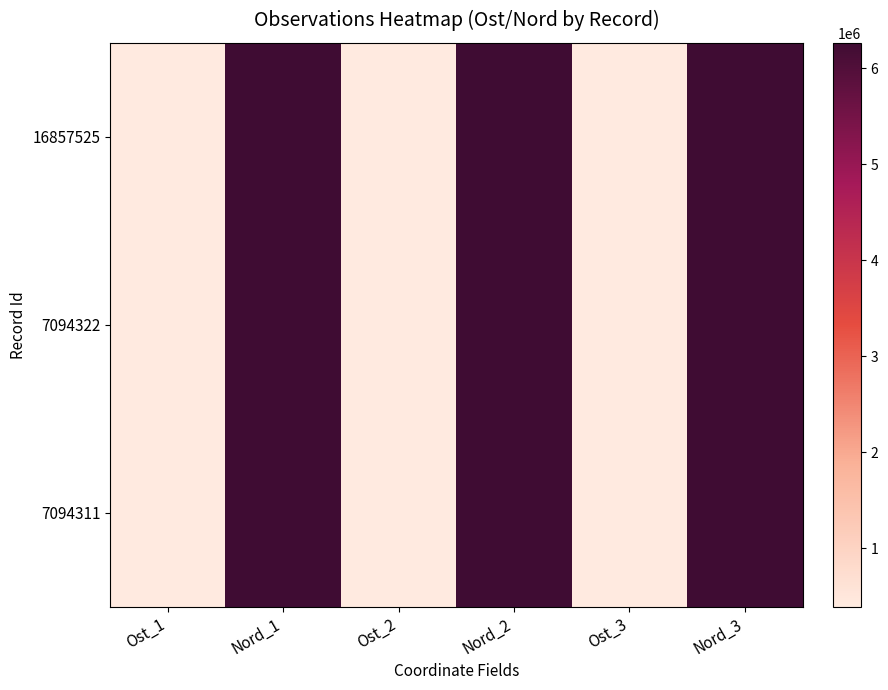

Which label corresponds to the largest value in the chart?

Nord_1